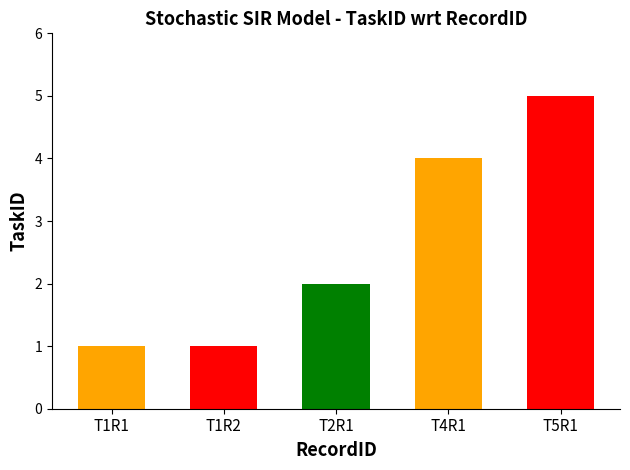

What is the label of the 5th bar from the right?

T1R1